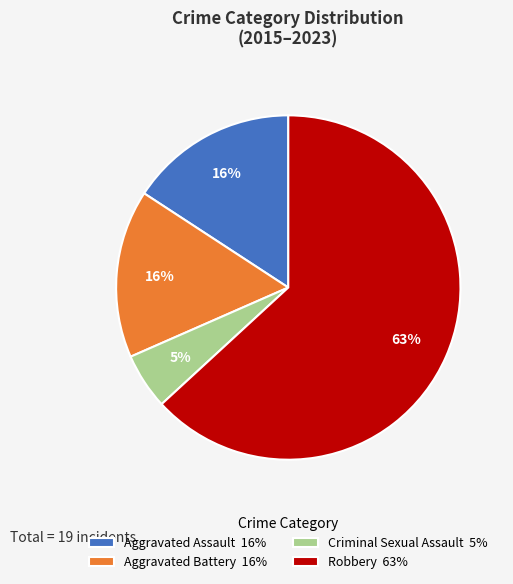

Which category has the biggest portion of the pie?

Robbery